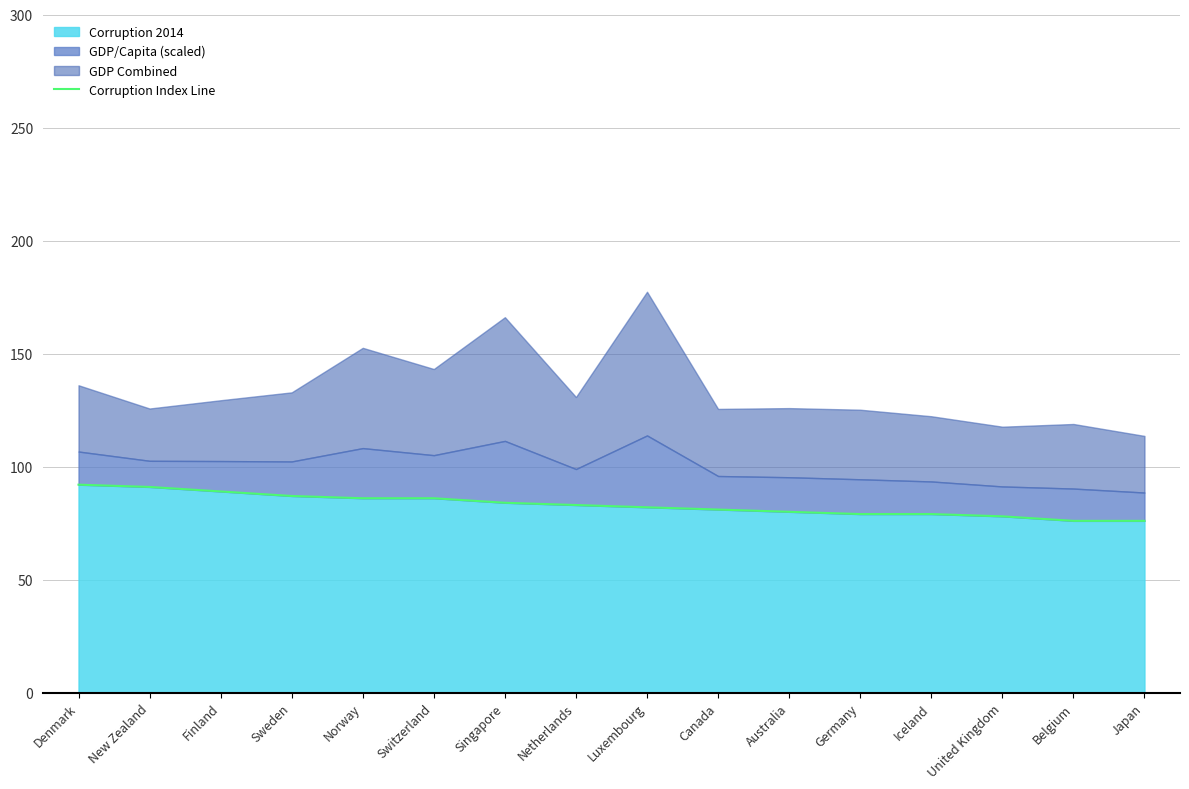

List the labels in order of value, smallest first.

Belgium, Japan, United Kingdom, Germany, Iceland, Australia, Canada, Luxembourg, Netherlands, Singapore, Norway, Switzerland, Sweden, Finland, New Zealand, Denmark